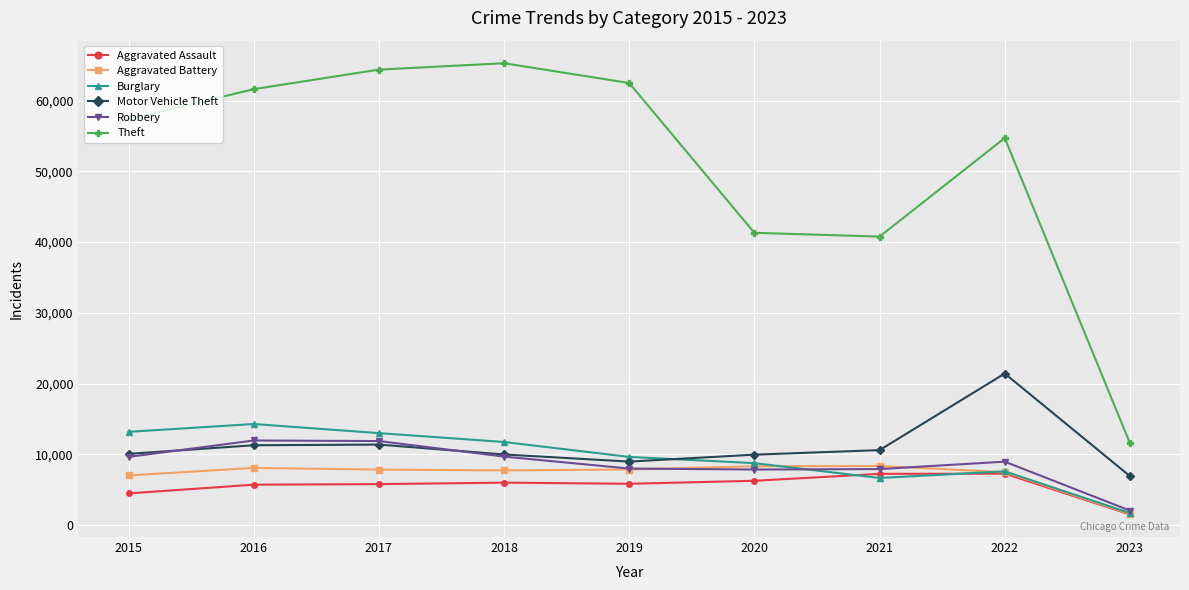

What is the difference between the second highest and minimum values in the Motor Vehicle Theft series?

4457